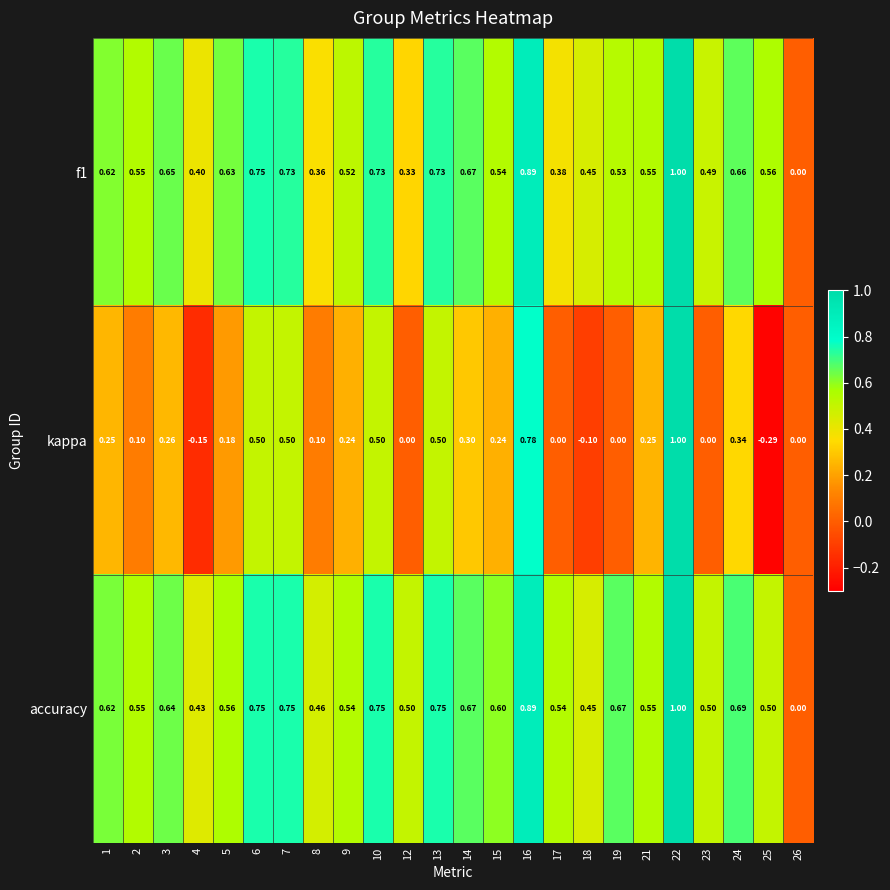

Which series has the widest spread of values?

kappa